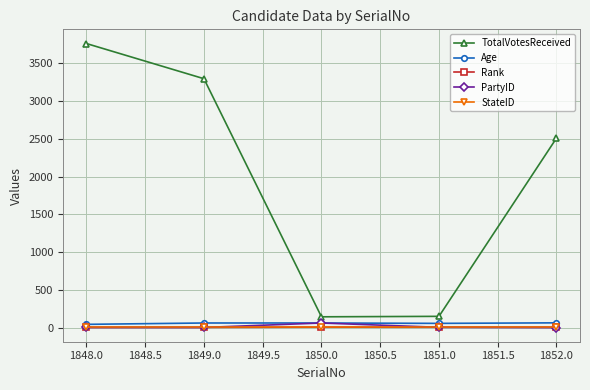

True or false: Age has a value of 60 at 1849.0.

True